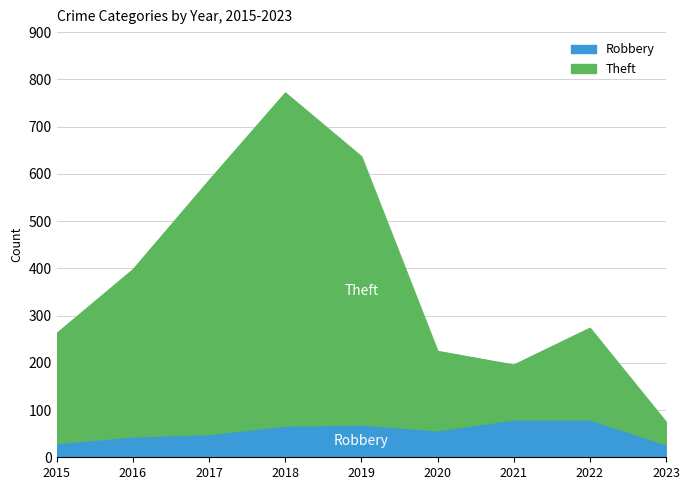

How many data points in Robbery are above 57?

4